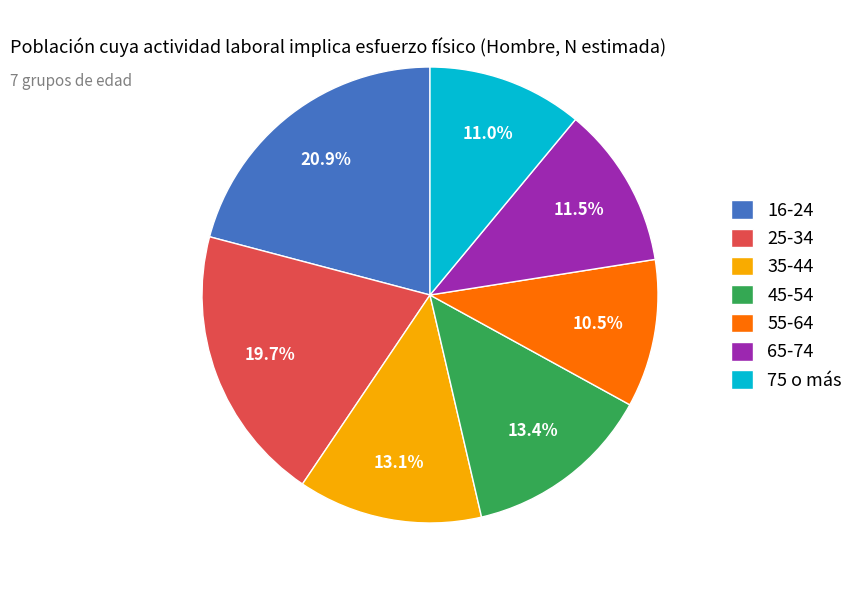

True or false: 16-24 accounts for 31% of the total.

False